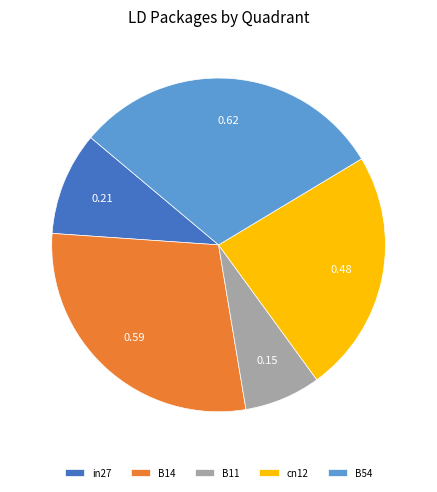

Is B14 the majority of the pie?

No